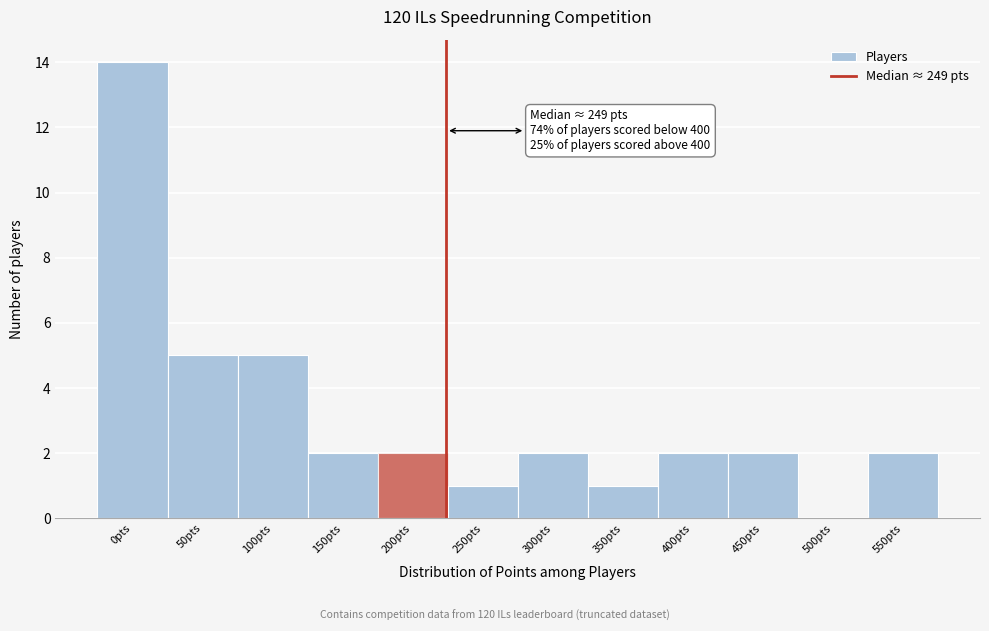

Reading left to right, what are all the values shown in this chart?

0pts=14	50pts=5	100pts=5	150pts=2	200pts=2	250pts=1	300pts=2	350pts=1	400pts=2	450pts=2	500pts=0	550pts=2